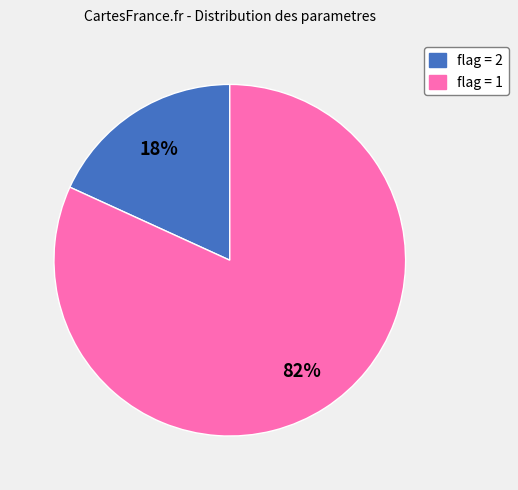

Is there a majority slice in this chart?

Yes